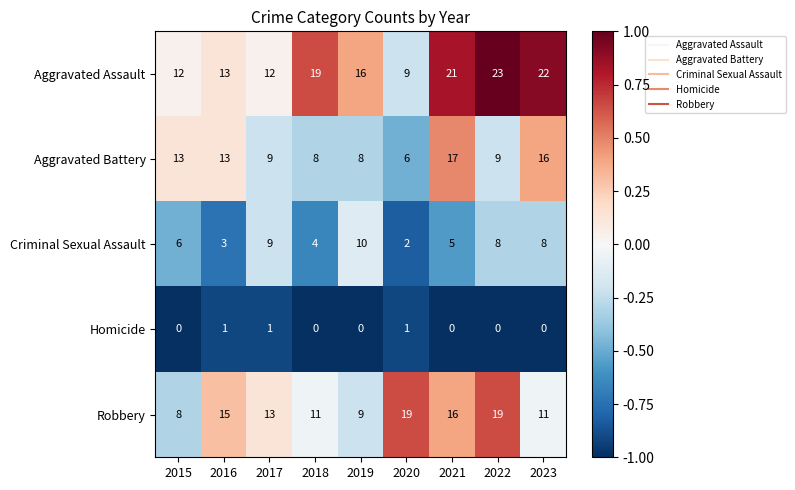

Which series has the largest range (max minus min)?

Aggravated Assault